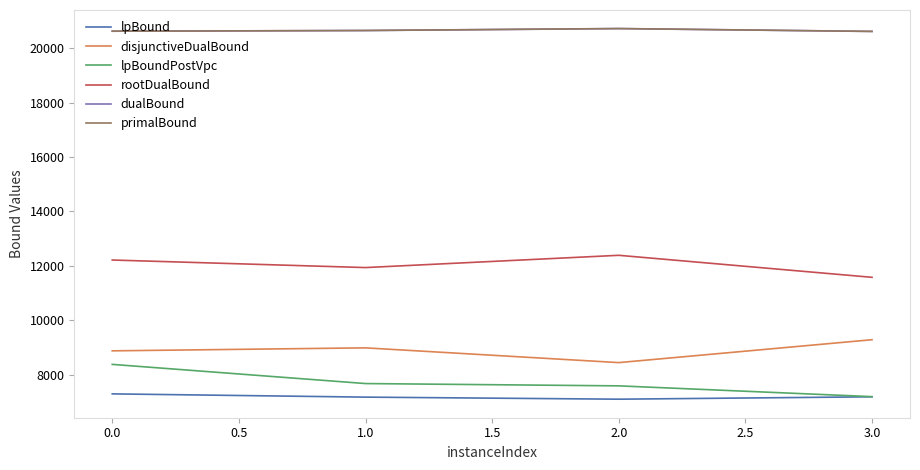

What is the minimum value shown in the chart?

7102.1